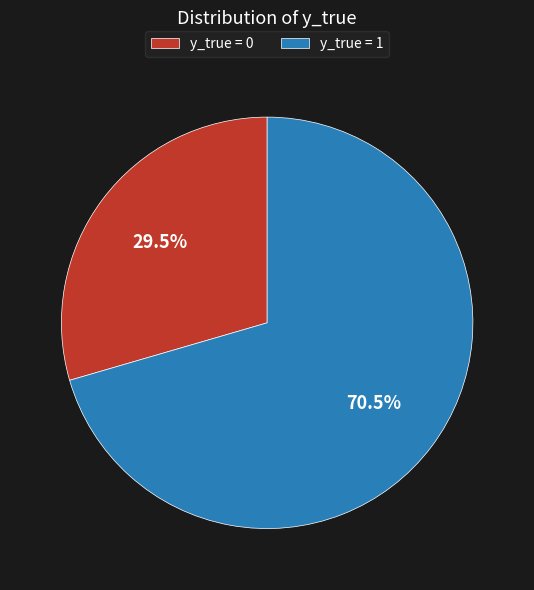

Which slice is the smallest?

y_true = 0